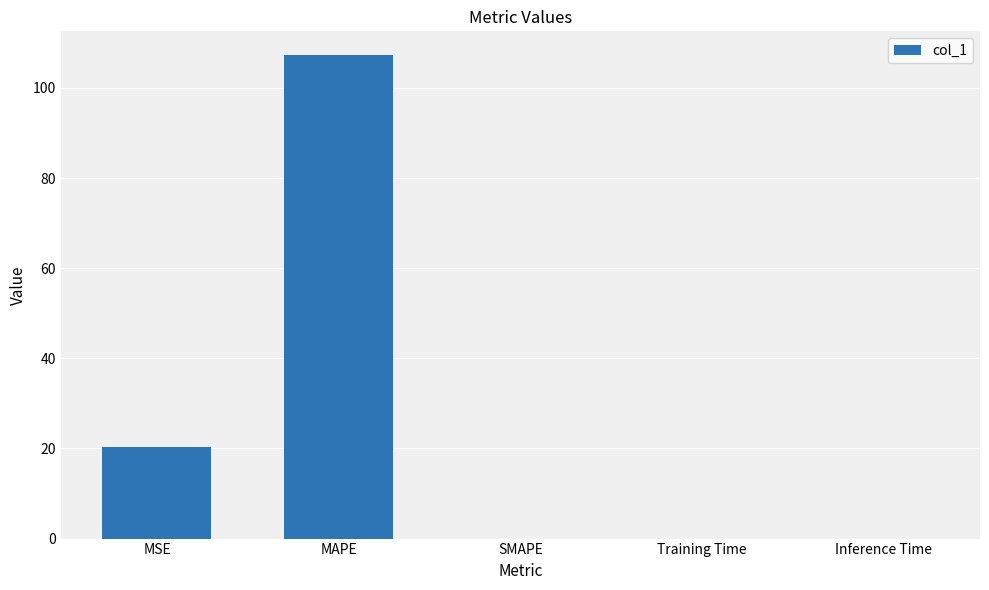

What is the sum of all values?

127.6